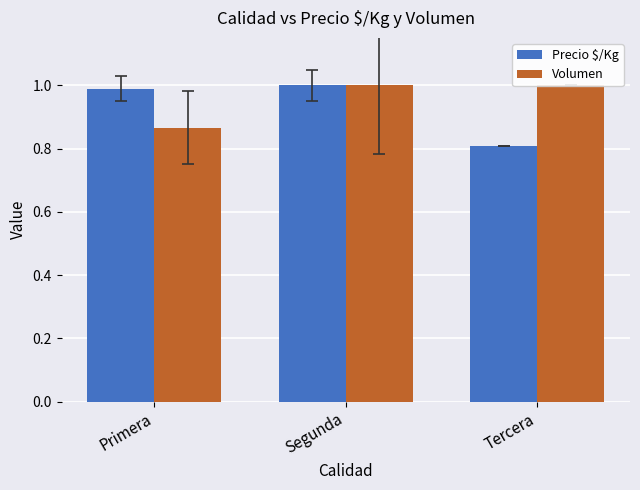

Are the bars grouped side by side (vs. stacked)?

Yes